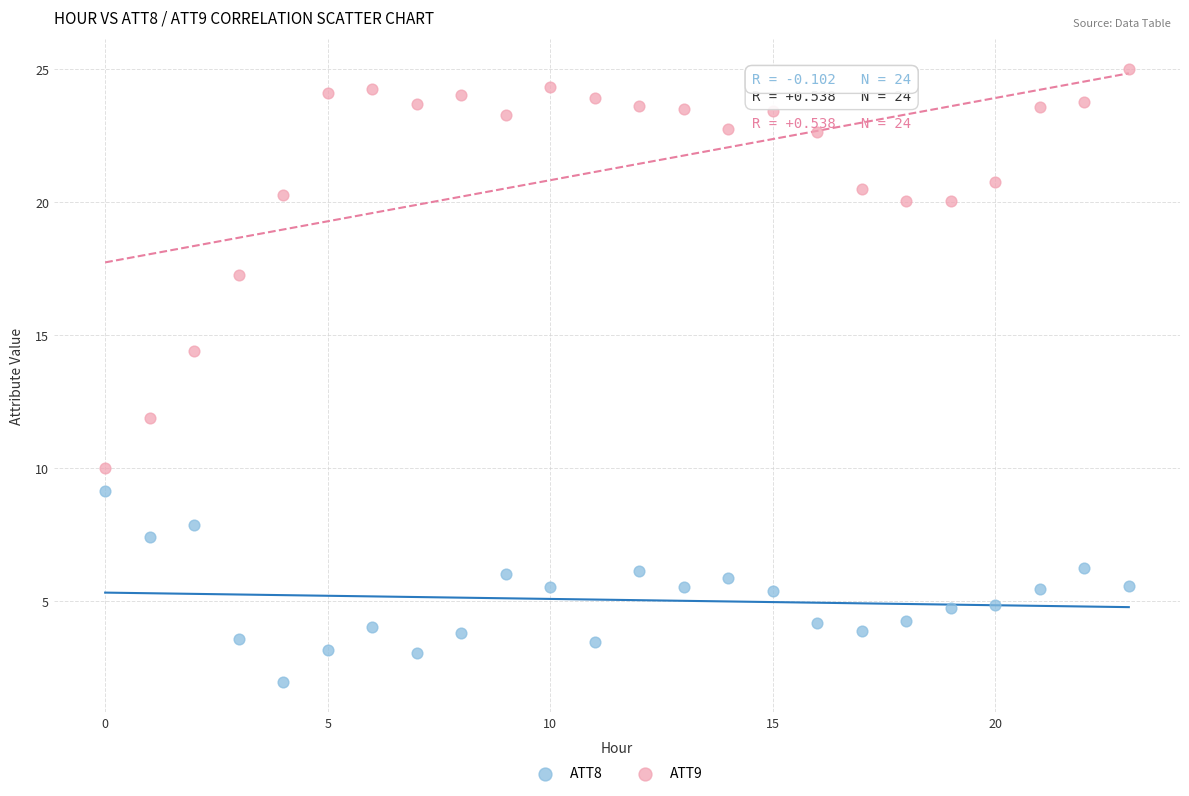

Which series has the widest spread of Y values?

ATT9